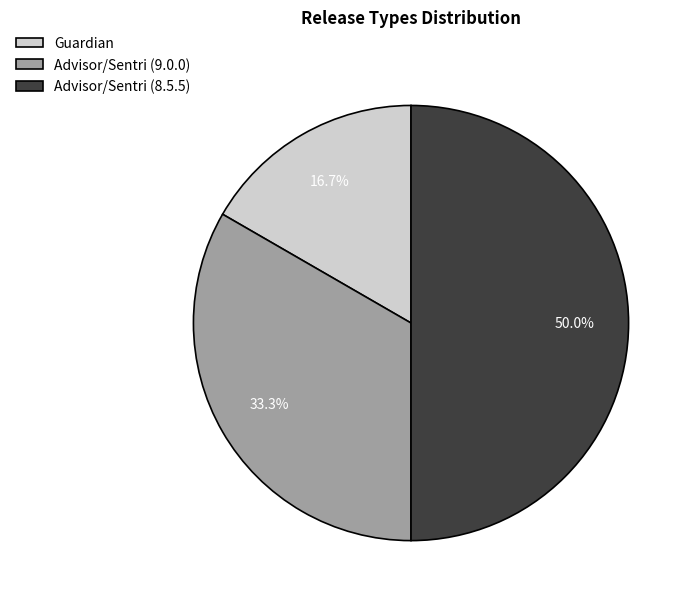

To the nearest percent, what percentage of the pie is Advisor/Sentri (9.0.0)?

33%